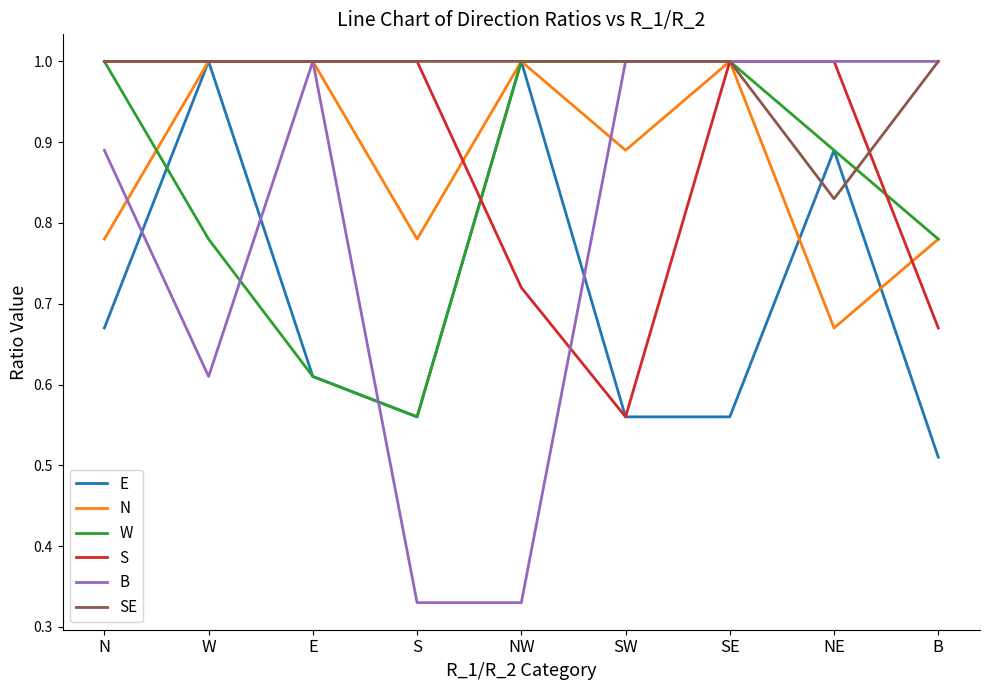

How many lines are shown in the chart?

6